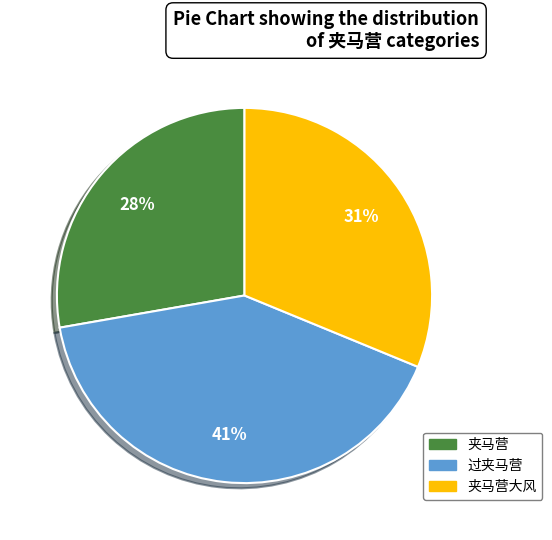

How many slices are in this pie chart?

3